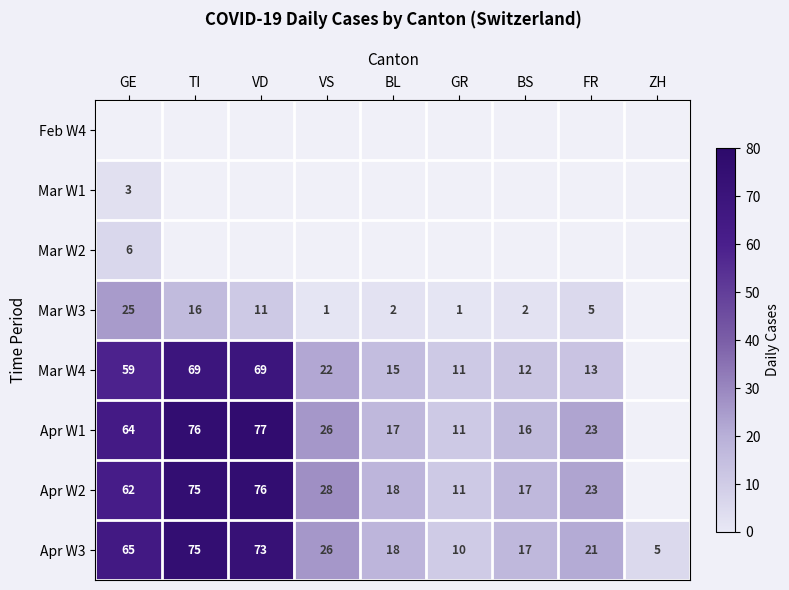

Which category has the lowest value in the Apr W3 series?

ZH